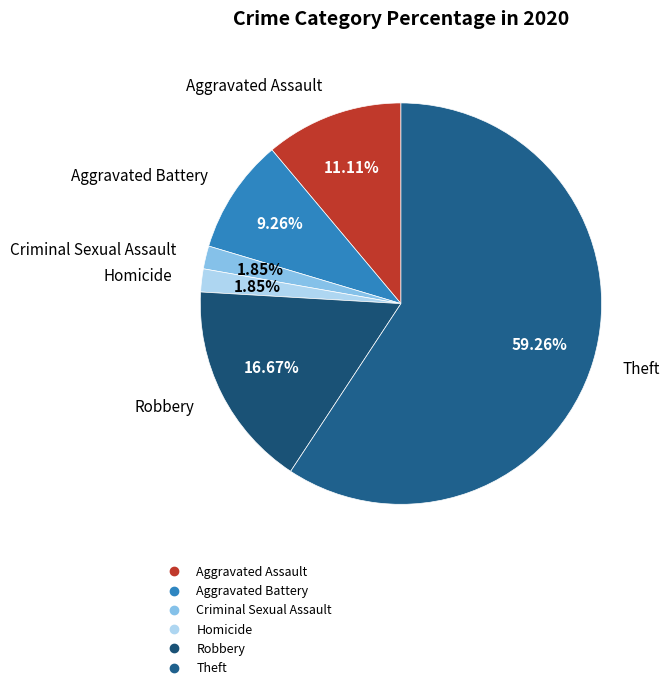

To the nearest percent, what percentage of the pie is Robbery?

17%